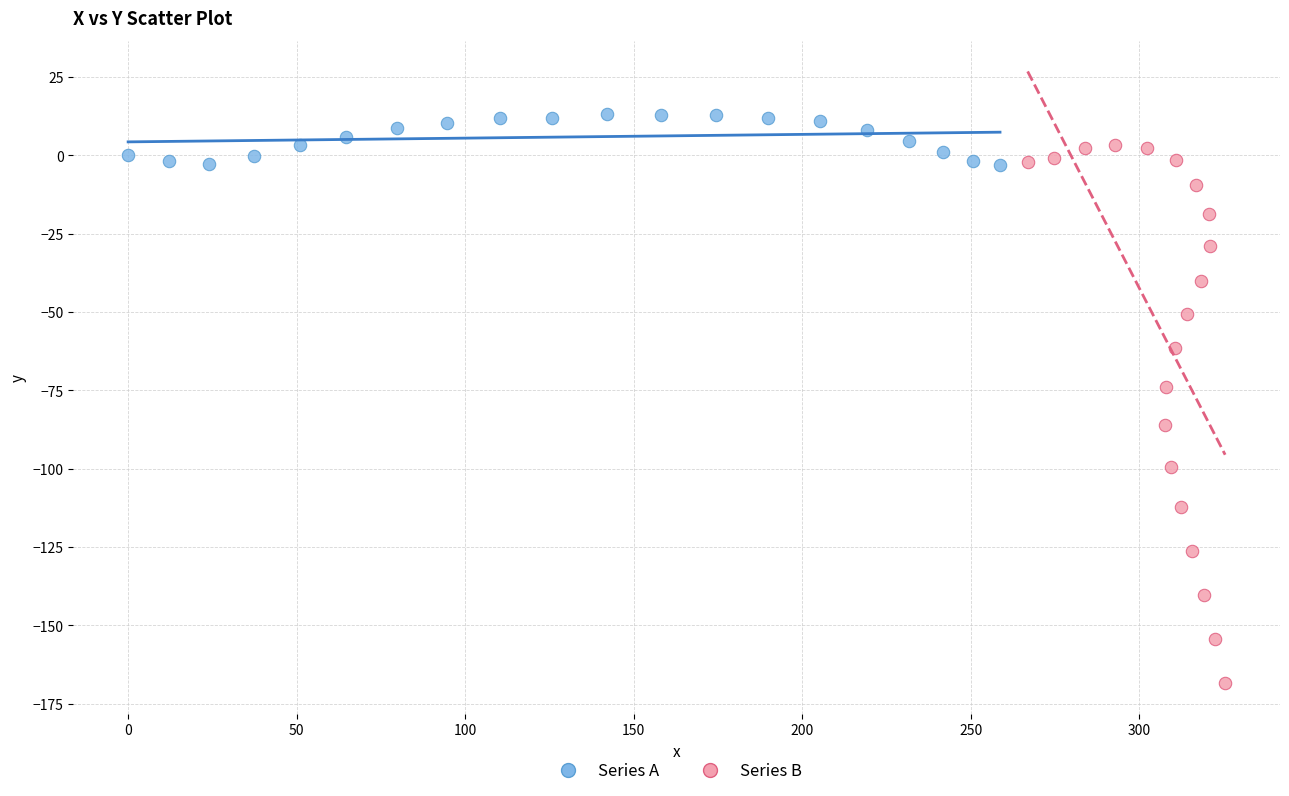

Which series reaches the maximum Y coordinate?

Series A